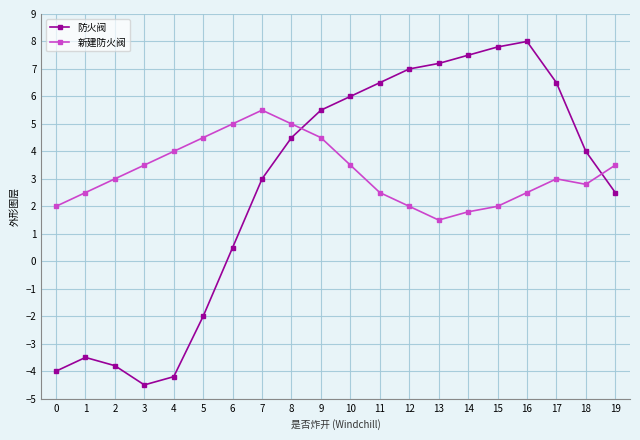

How many categories are shown in the chart?

20